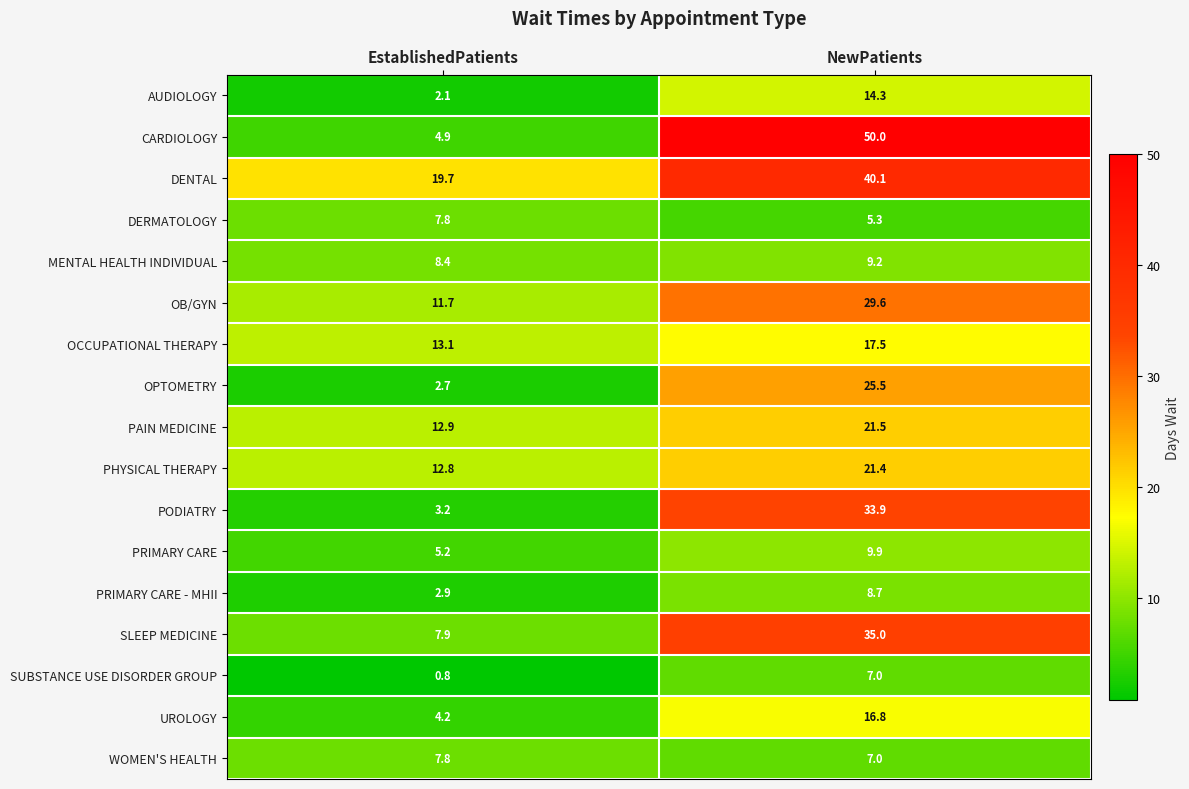

At how many categories does at least one series exceed 1?

2